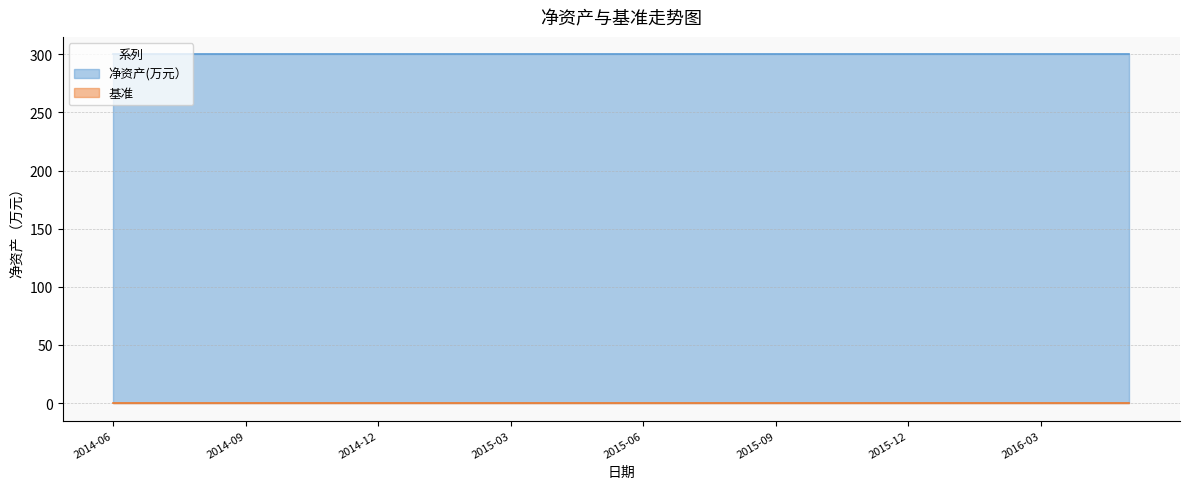

Which has a higher value, 2015-08 or 2014-06?

2015-08